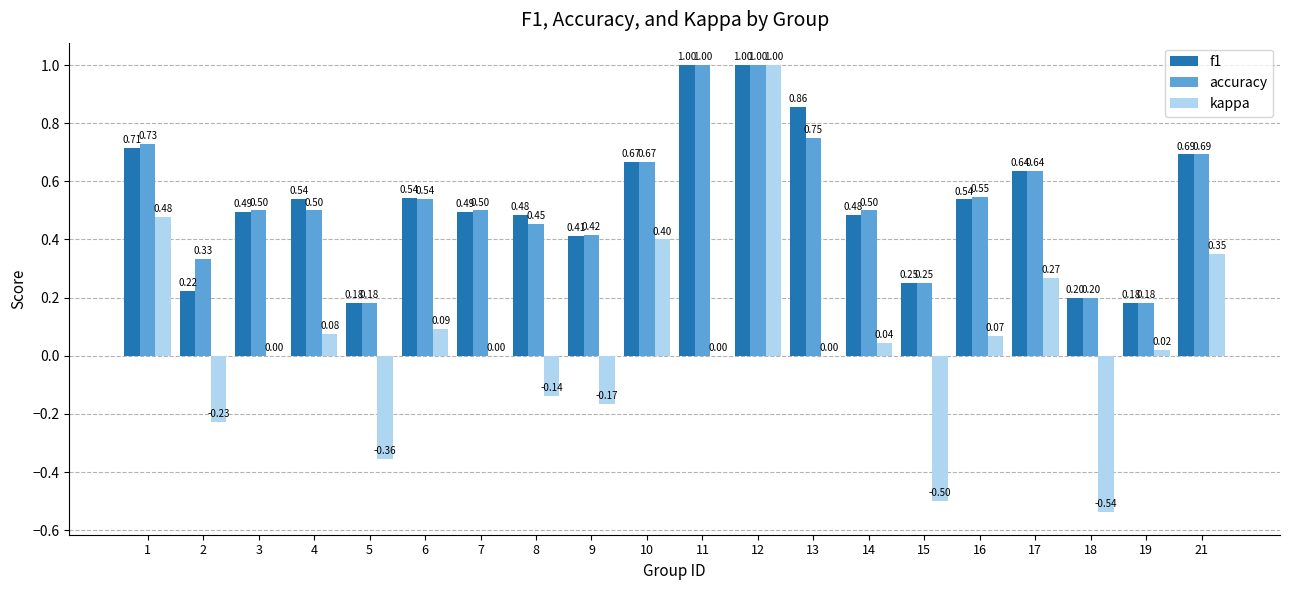

How many accuracy values are between 0 and 1?

20